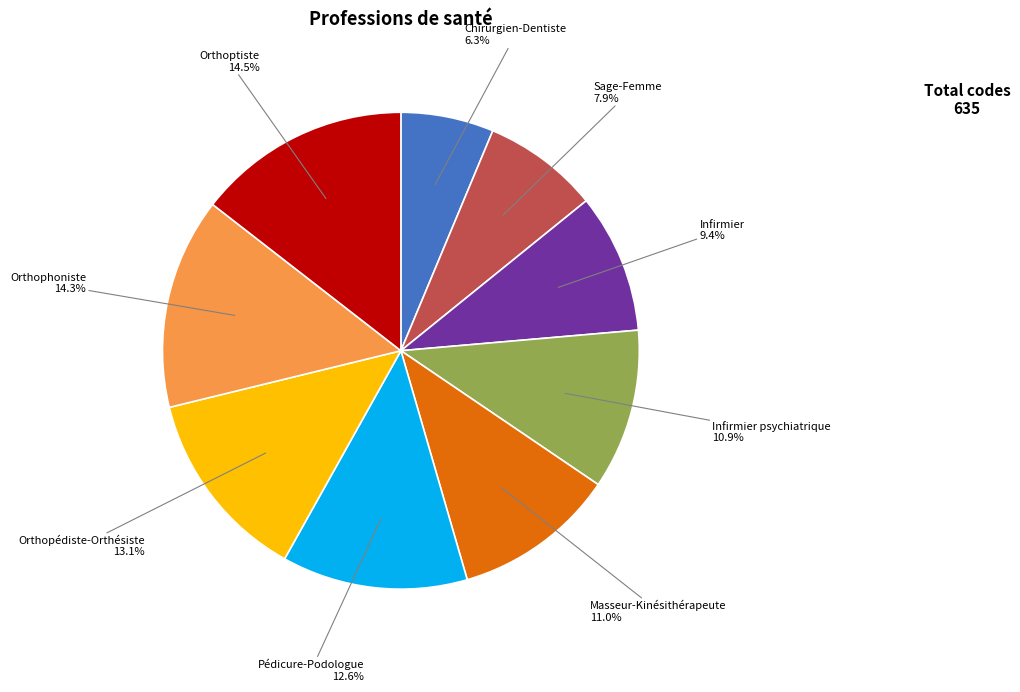

Count the number of slices in the pie.

9